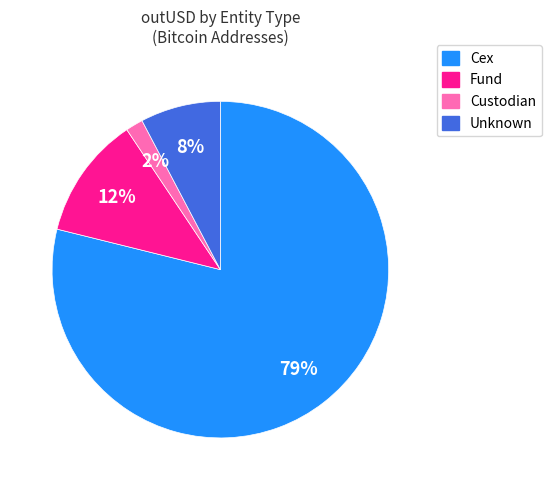

Is there any slice that represents more than half of the pie?

Yes